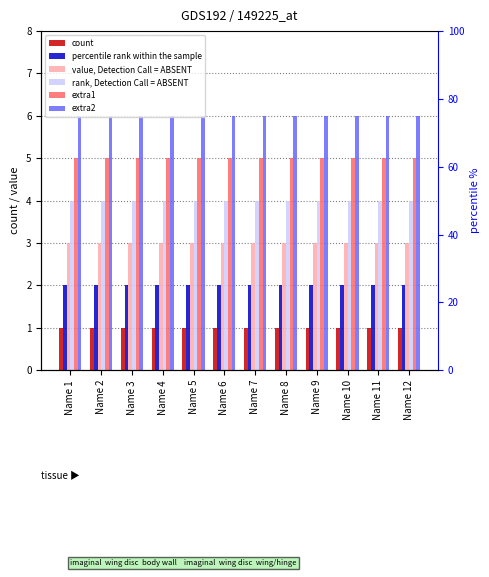

What are all the series names shown in the legend?

count, percentile rank within the sample, value, Detection Call = ABSENT, rank, Detection Call = ABSENT, extra1, extra2